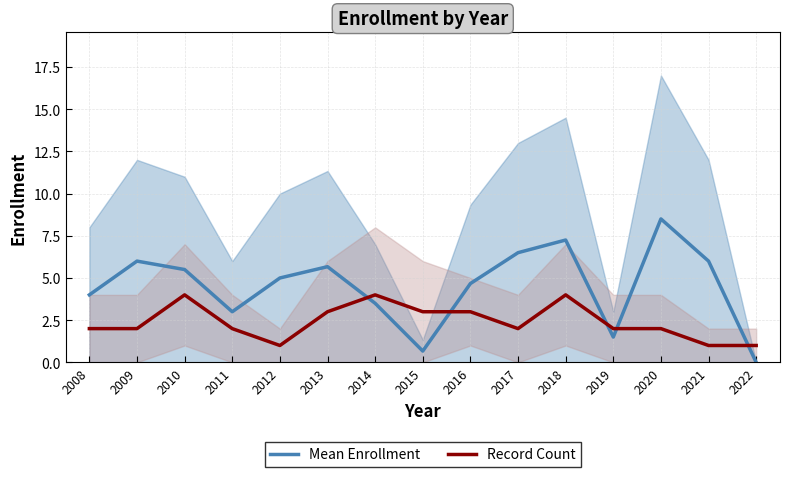

True or false: Mean Enrollment has more than 0 points higher than both neighbors.

True